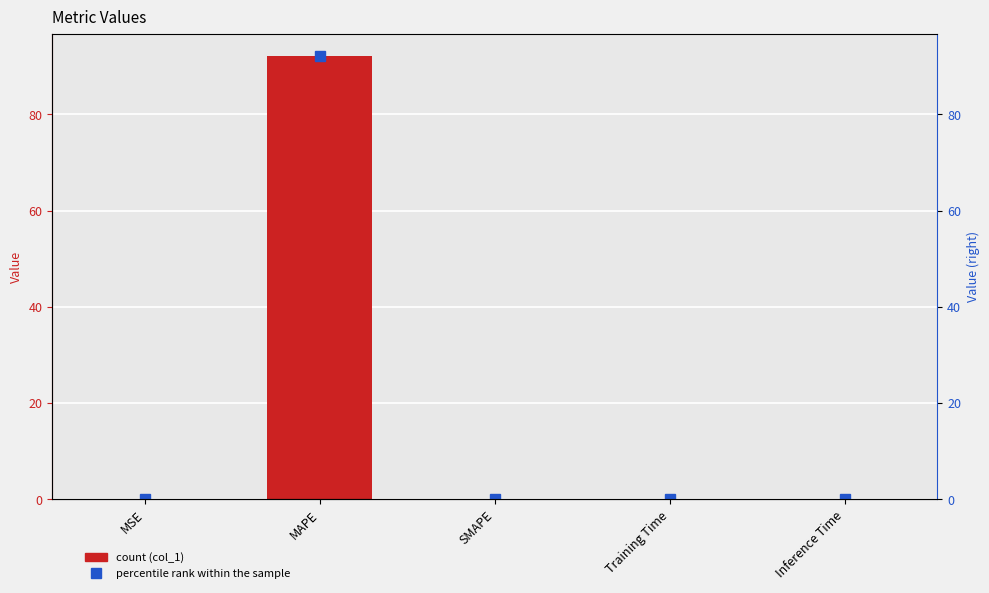

Reading left to right, transcribe all the data shown in this chart.

col_1: MSE=0.0	MAPE=92.2	SMAPE=0.0	Training Time=0.0	Inference Time=0.0
col_1 (right): MSE=0.0	MAPE=92.2	SMAPE=0.0	Training Time=0.0	Inference Time=0.0